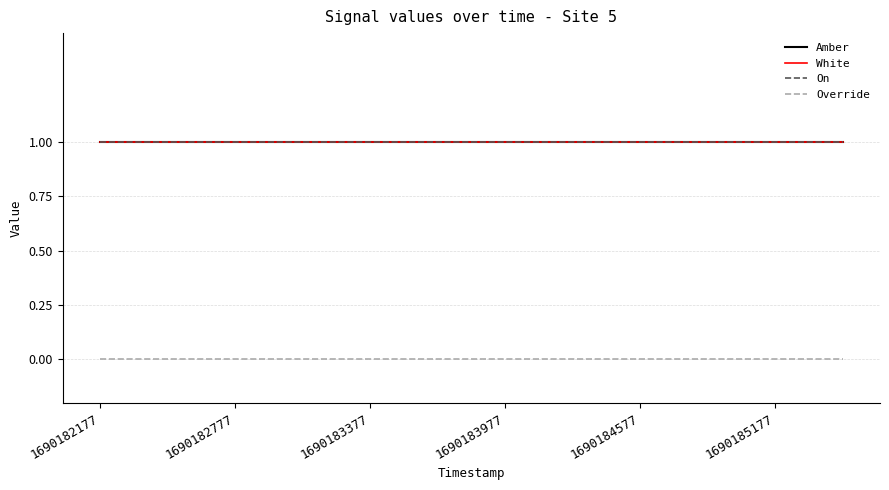

Is this an area chart (filled region under the line)?

No